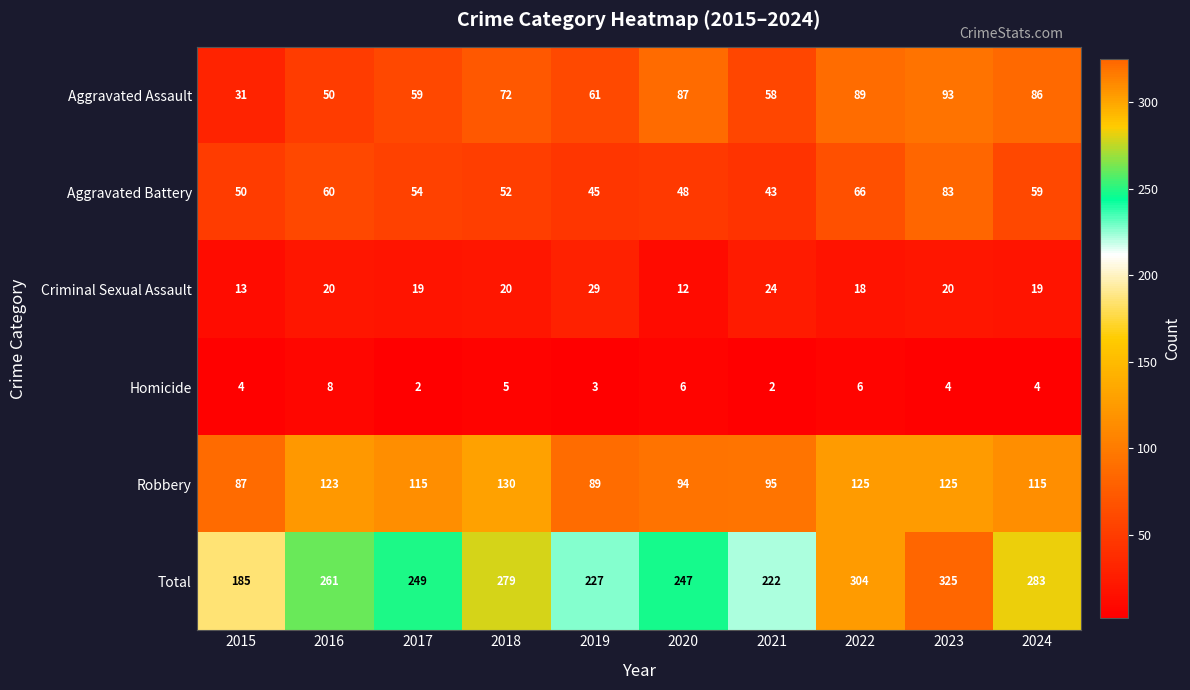

Rank the series by their maximum value, from highest to lowest.

Total, Robbery, Aggravated Assault, Aggravated Battery, Criminal Sexual Assault, Homicide